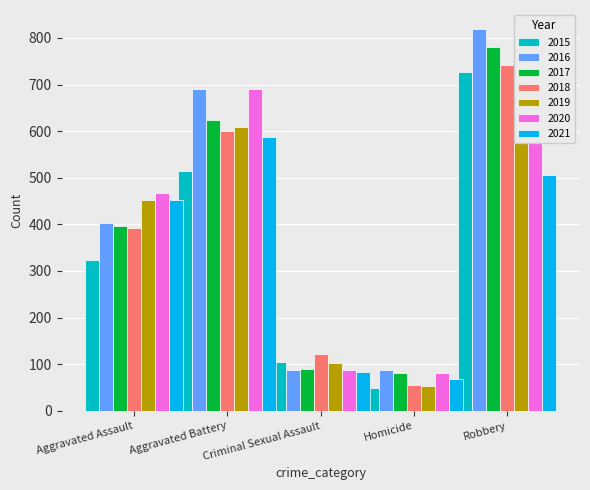

At which category is the sum across all series the highest?

Robbery